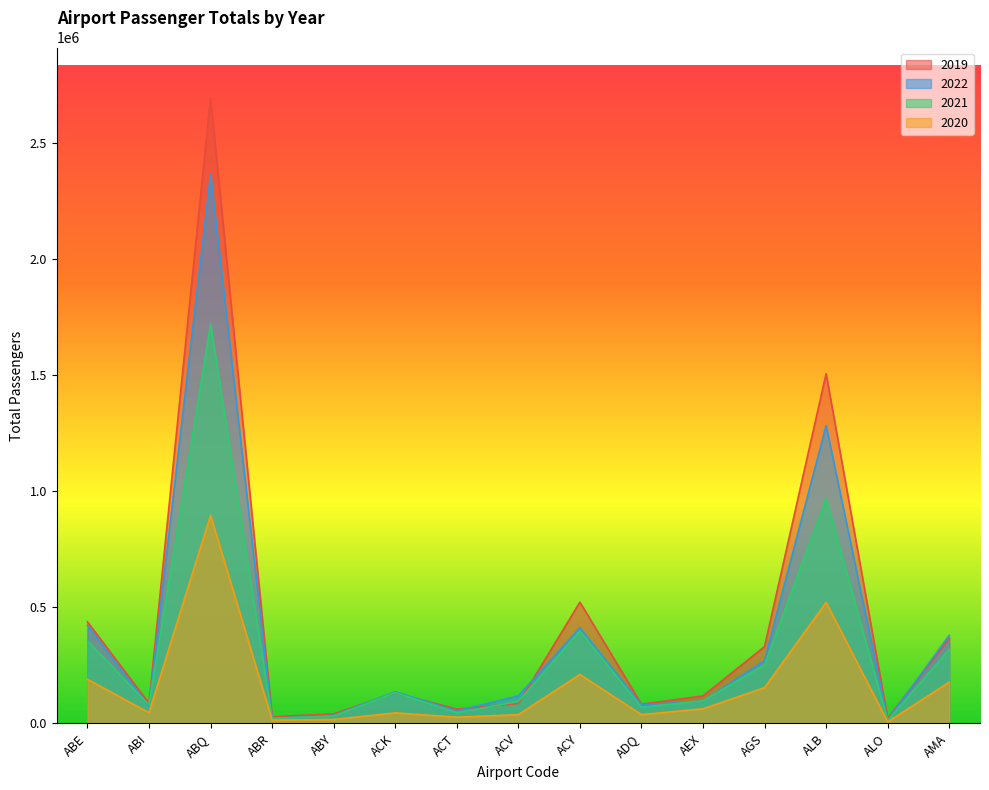

What is the difference between the highest and lowest values at AGS?

176948